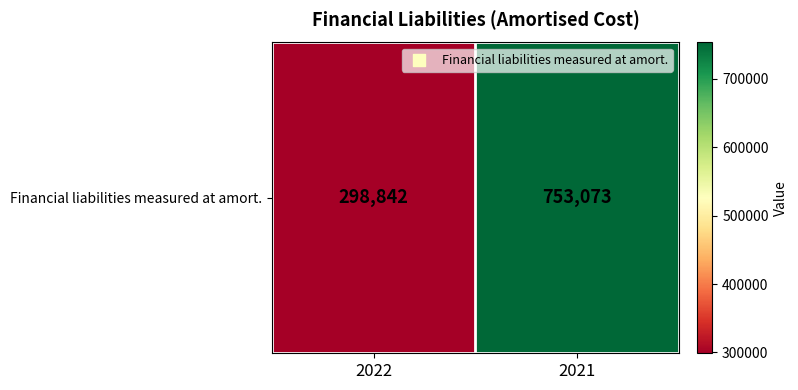

Rank the categories by value from lowest to highest.

2022, 2021